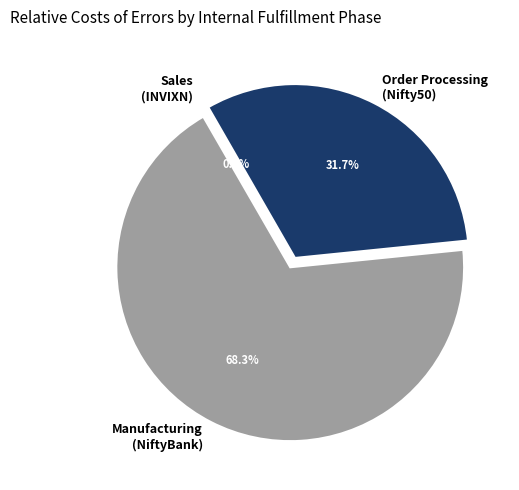

Is NiftyBank the majority of the pie?

Yes